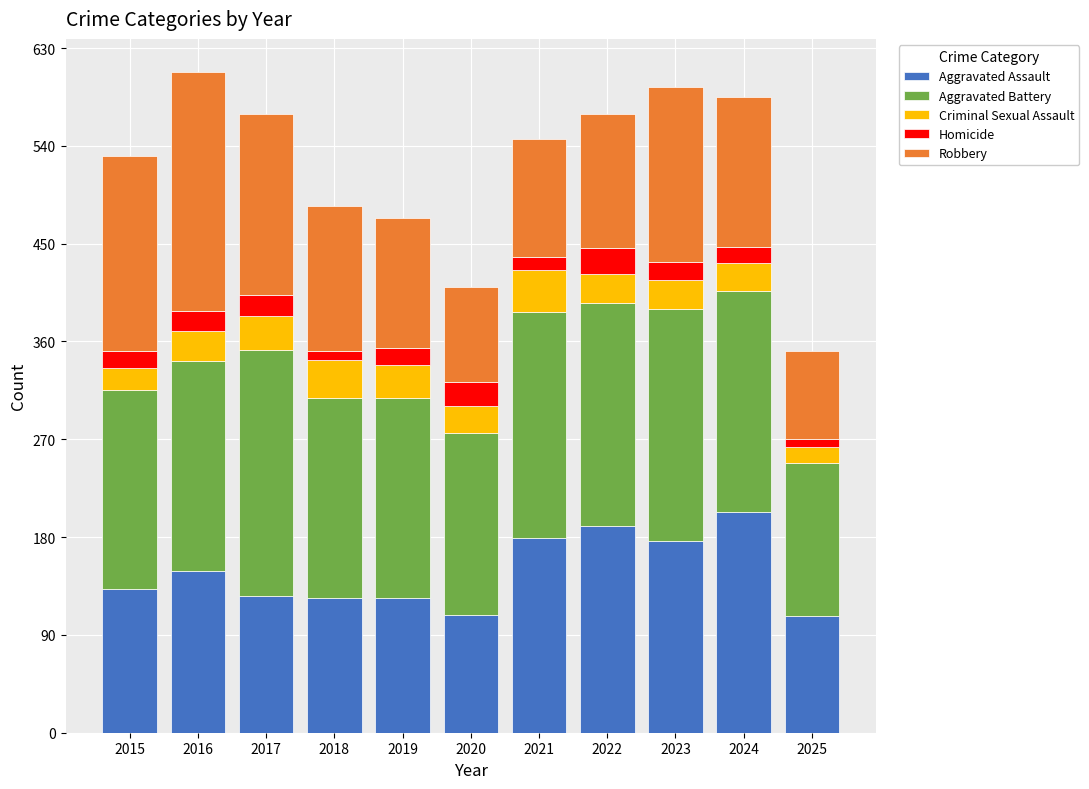

Does the chart contain any negative values?

No